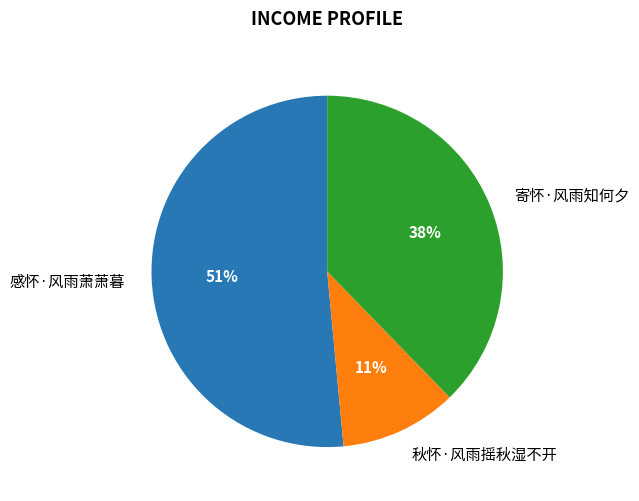

To the nearest percent, what percentage of the pie is 秋怀·风雨摇秋湿不开?

11%